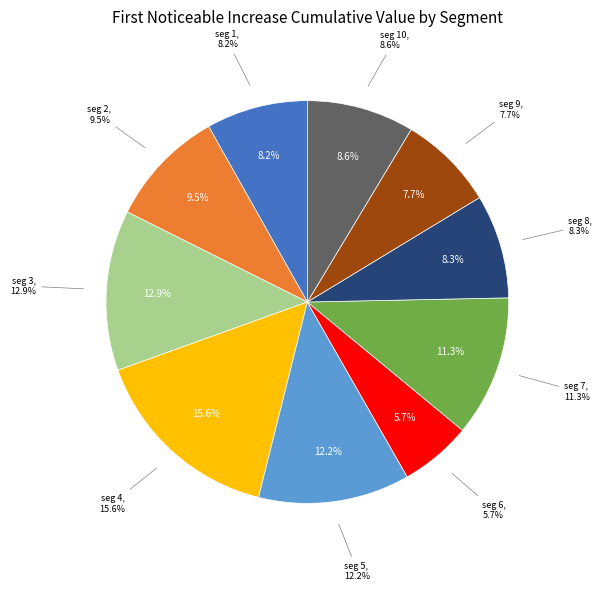

To the nearest percent, what is the difference between the largest and smallest slice percentages?

10%